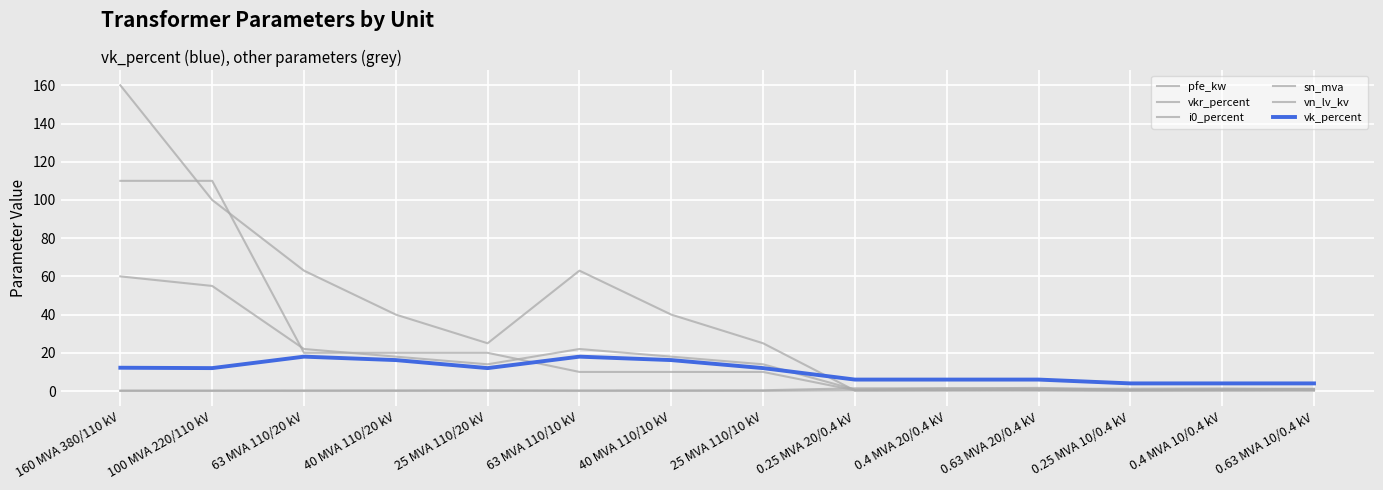

How many intersections are there between vn_lv_kv and vkr_percent?

1